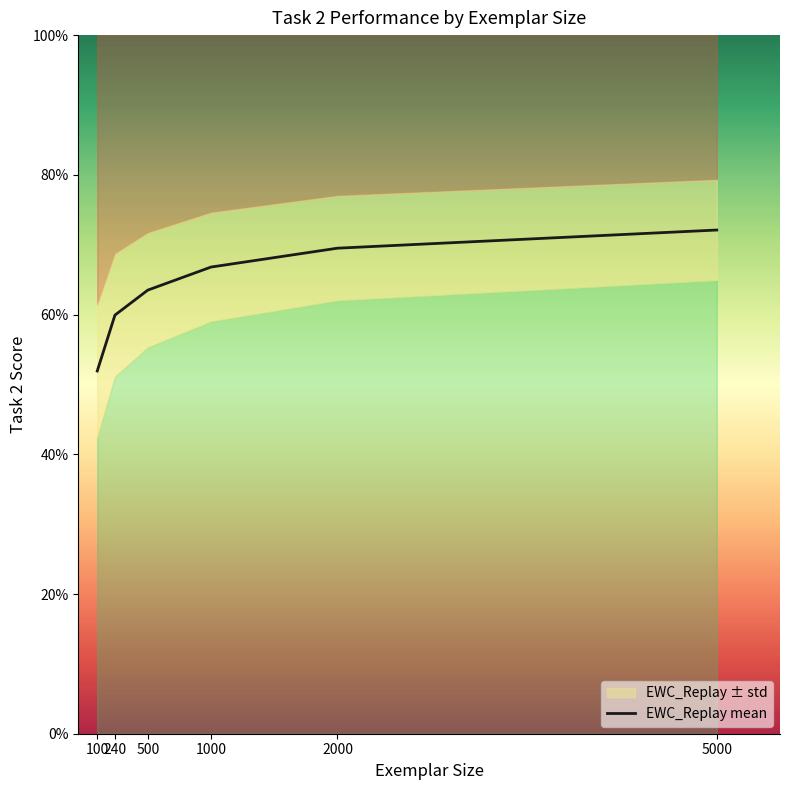

Does the chart display data point markers on the line(s)?

No